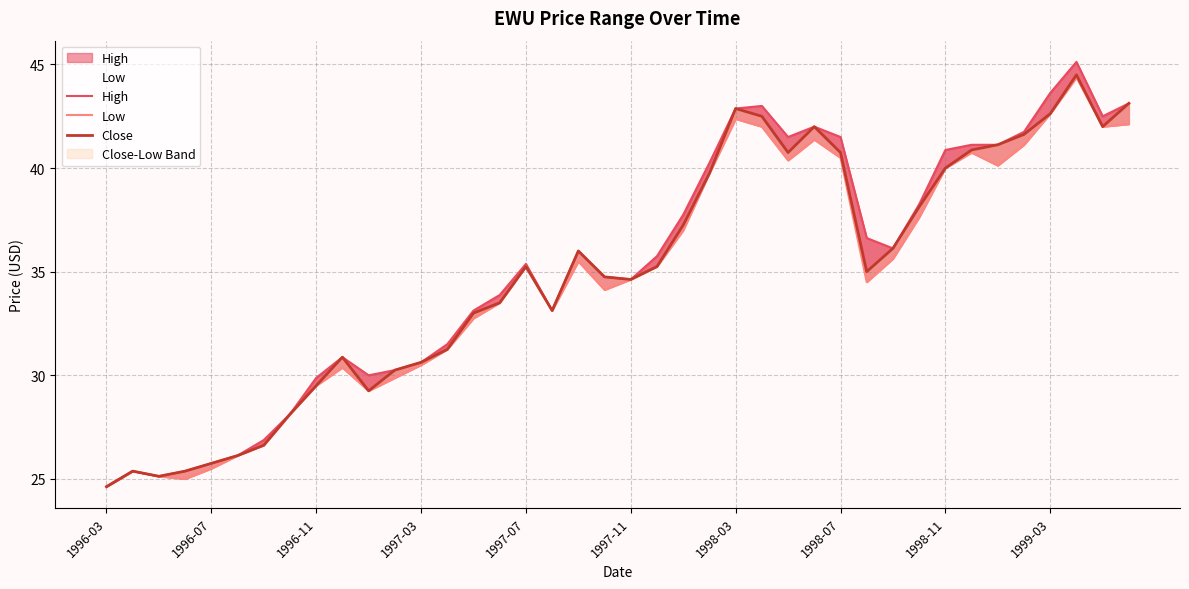

What is the average value of the Low series?

34.6